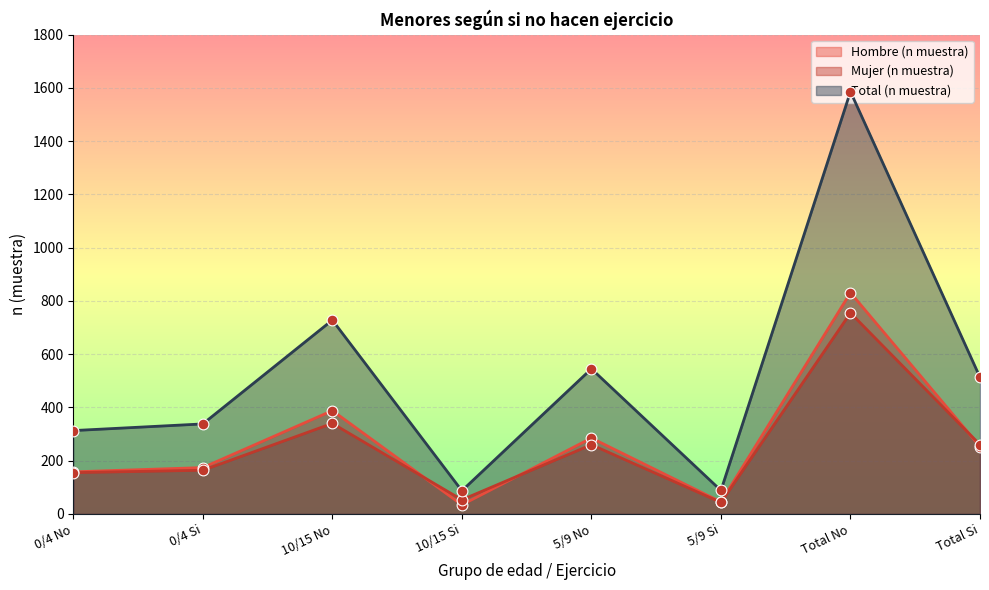

Which series has the largest total across all categories?

Total (n muestra)